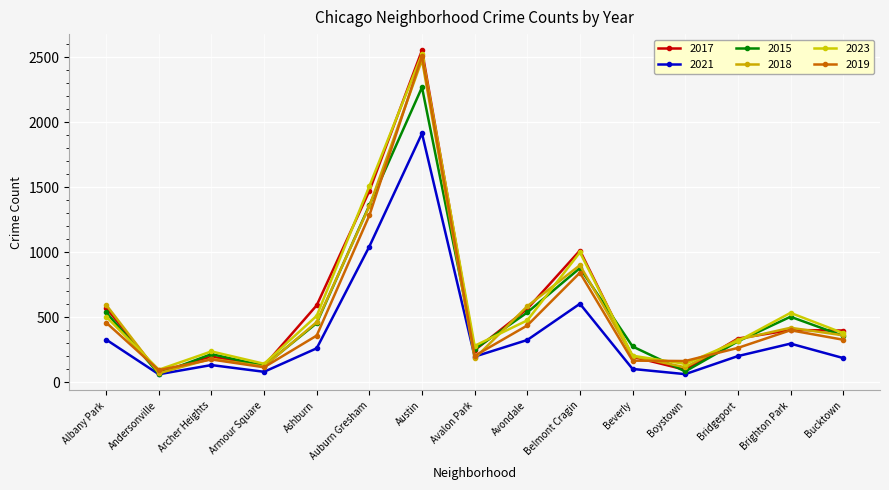

What is the maximum value for 2019?

2512